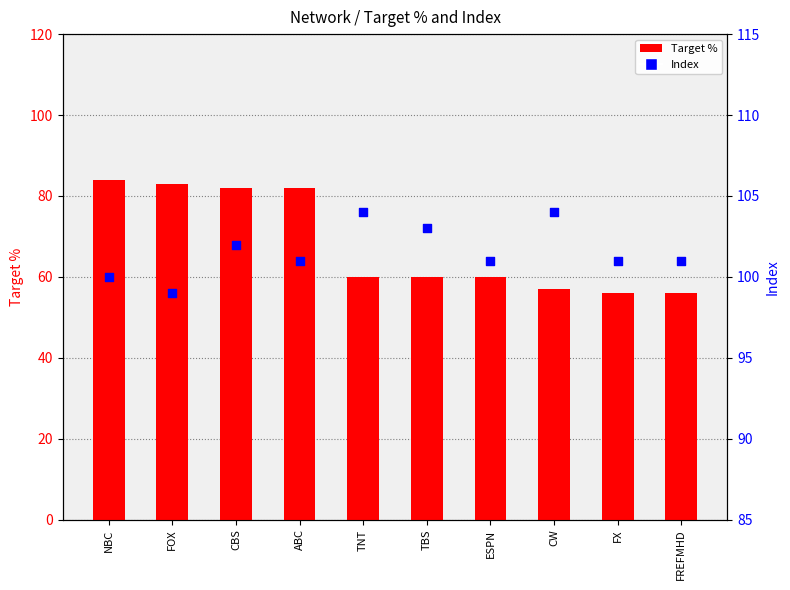

Which series has the largest Y range (max minus min)?

Target %